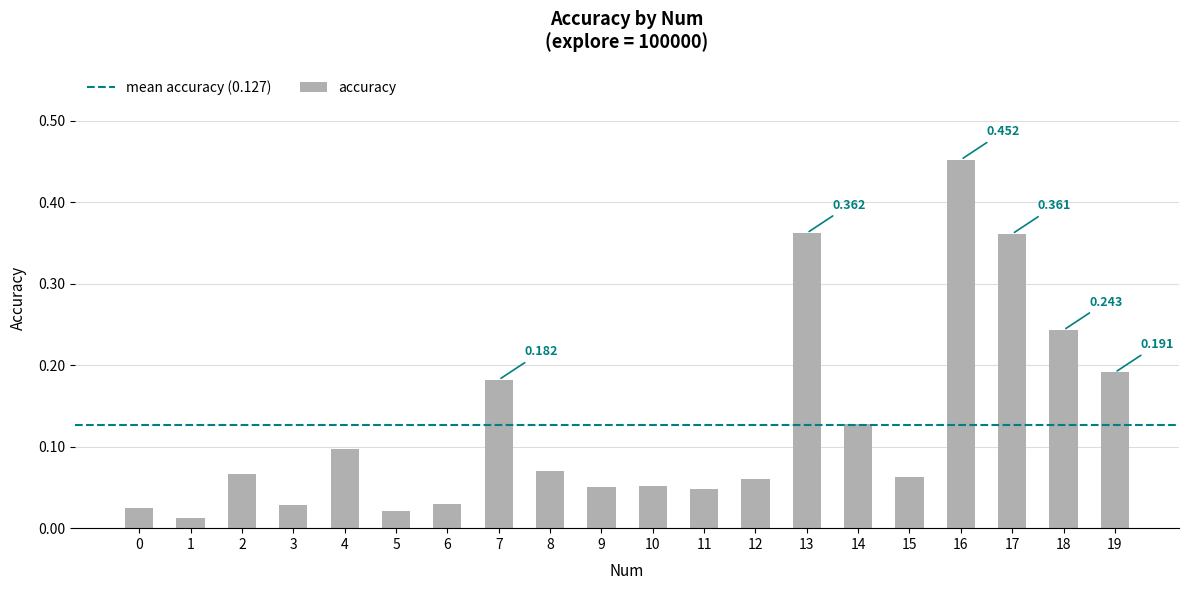

Count the number of categories in the chart.

20